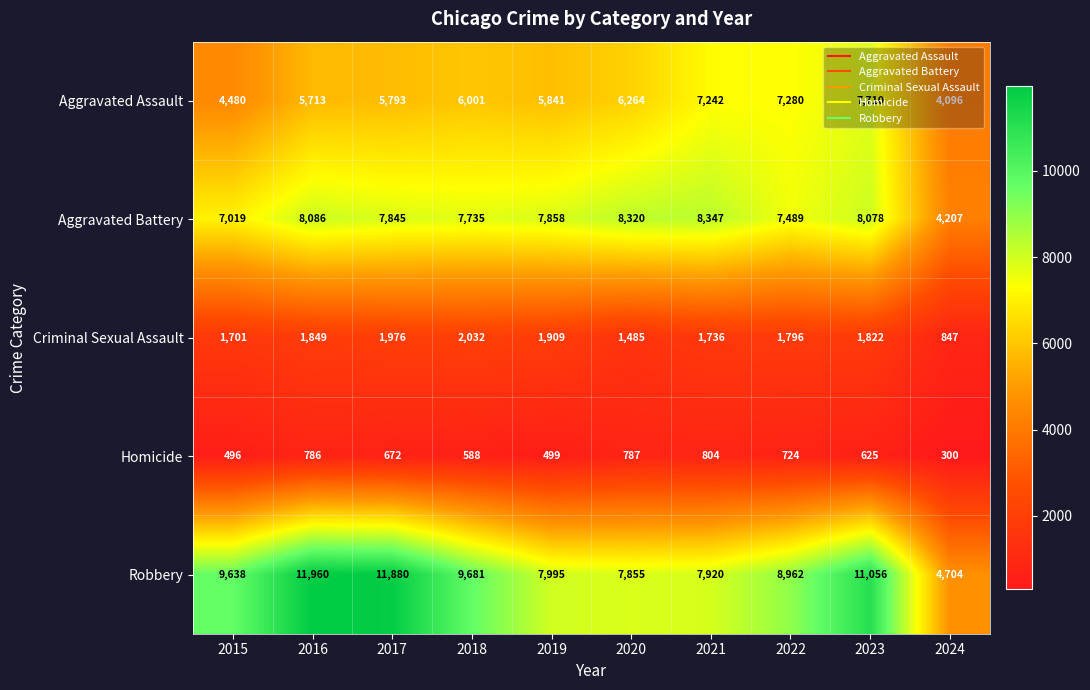

What is the average value of the Criminal Sexual Assault series?

1715